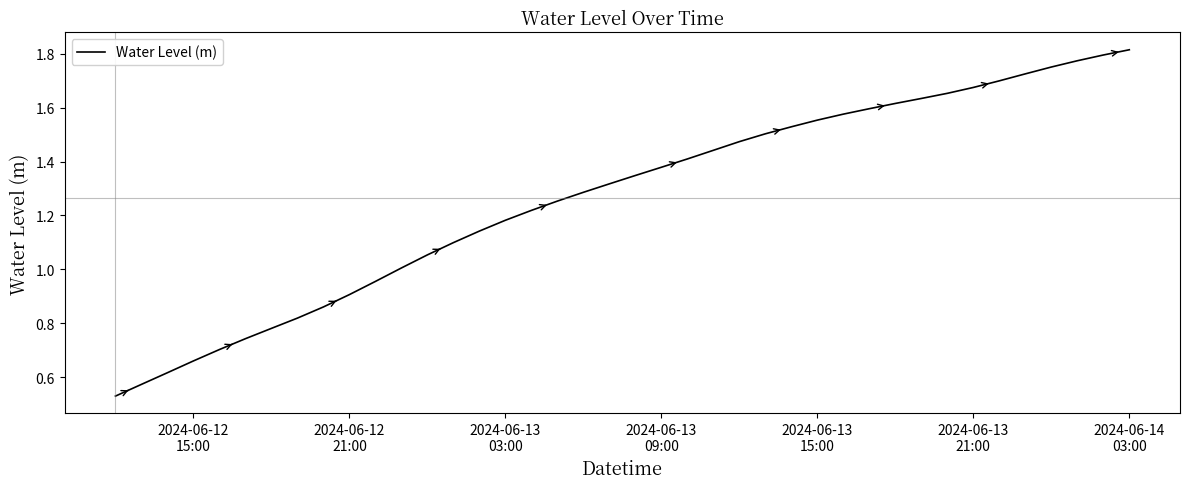

What is the difference between the second highest and minimum values?

1.3